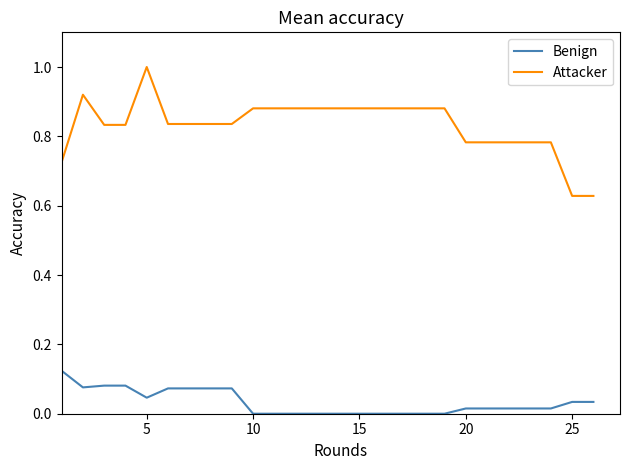

Which series has the widest spread of values?

Attacker